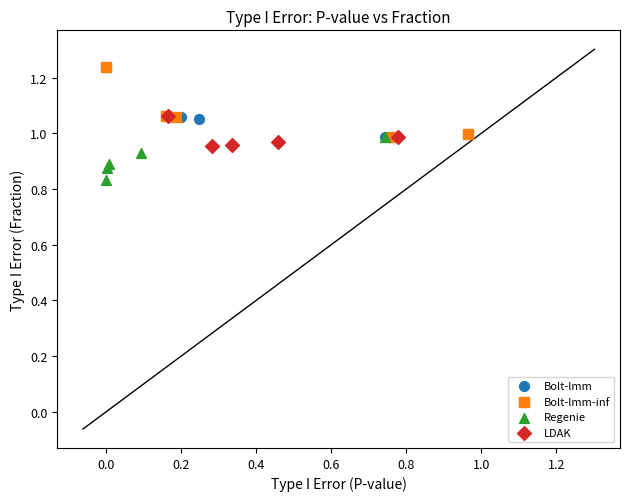

Which series reaches the minimum Y coordinate?

Regenie